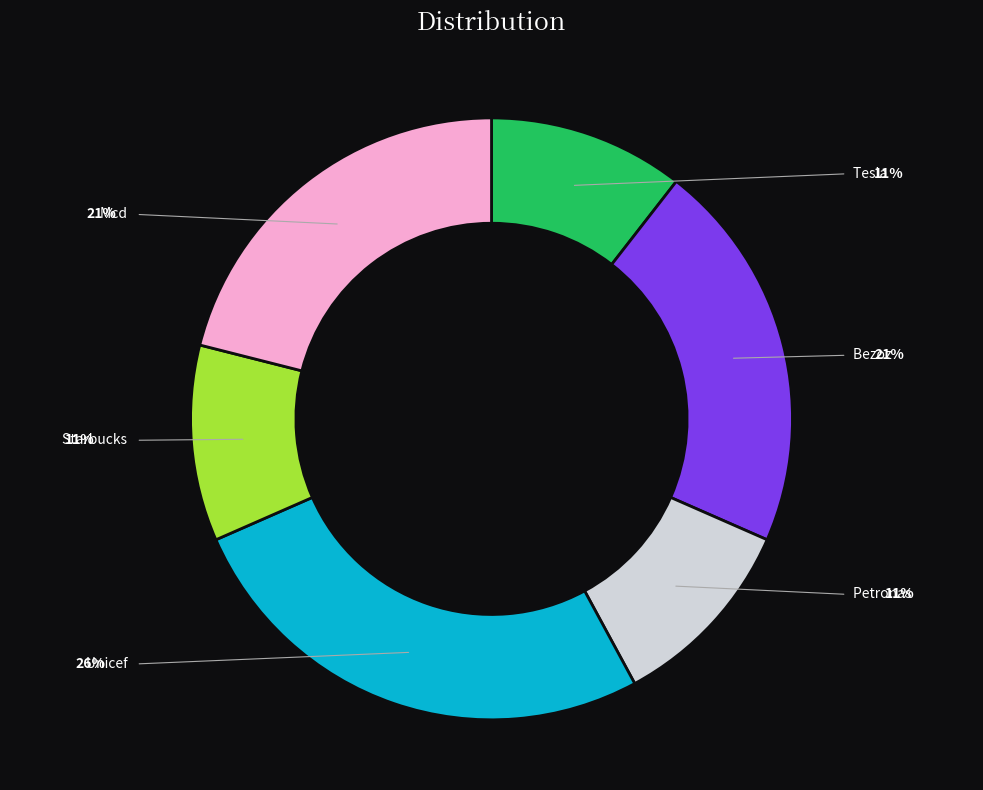

The Starbucks slice represents 11% of the pie. True or false?

True